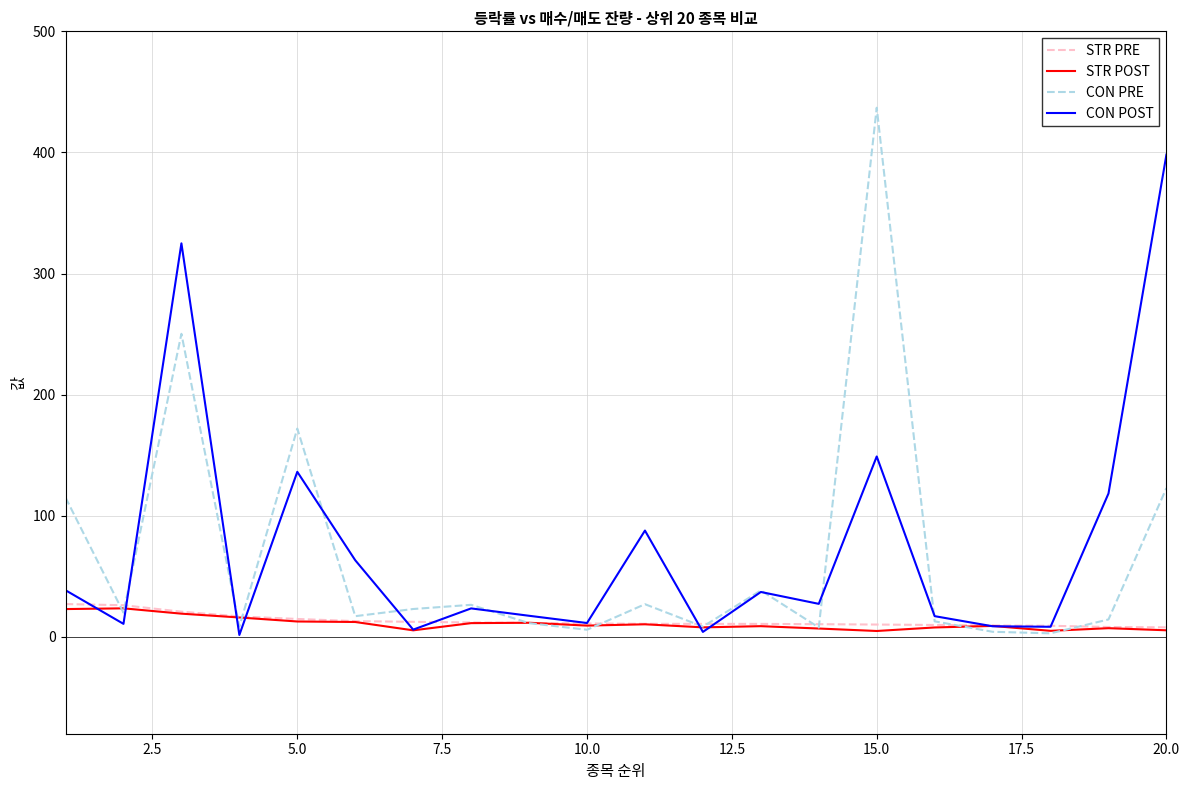

What is the maximum value shown in the chart?

436.9